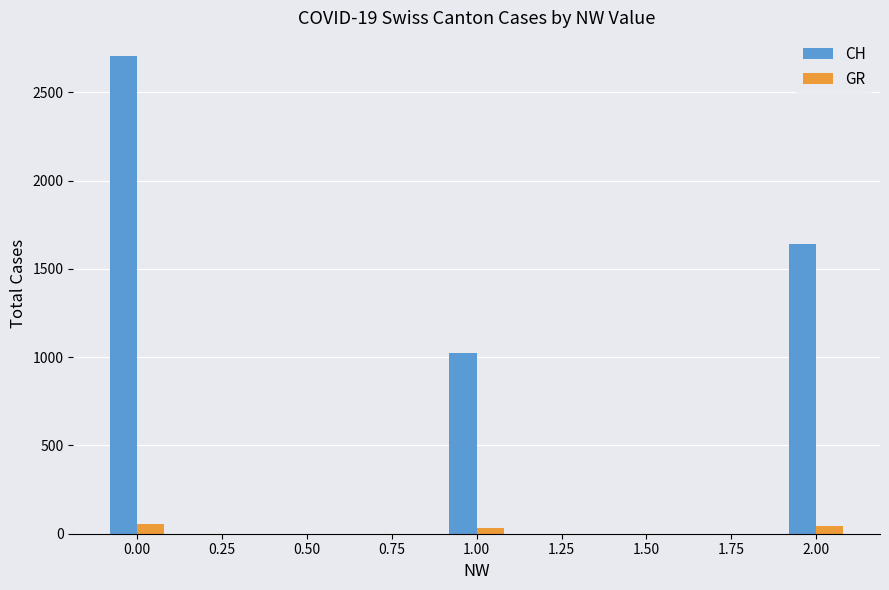

Which series has the largest total across all categories?

CH